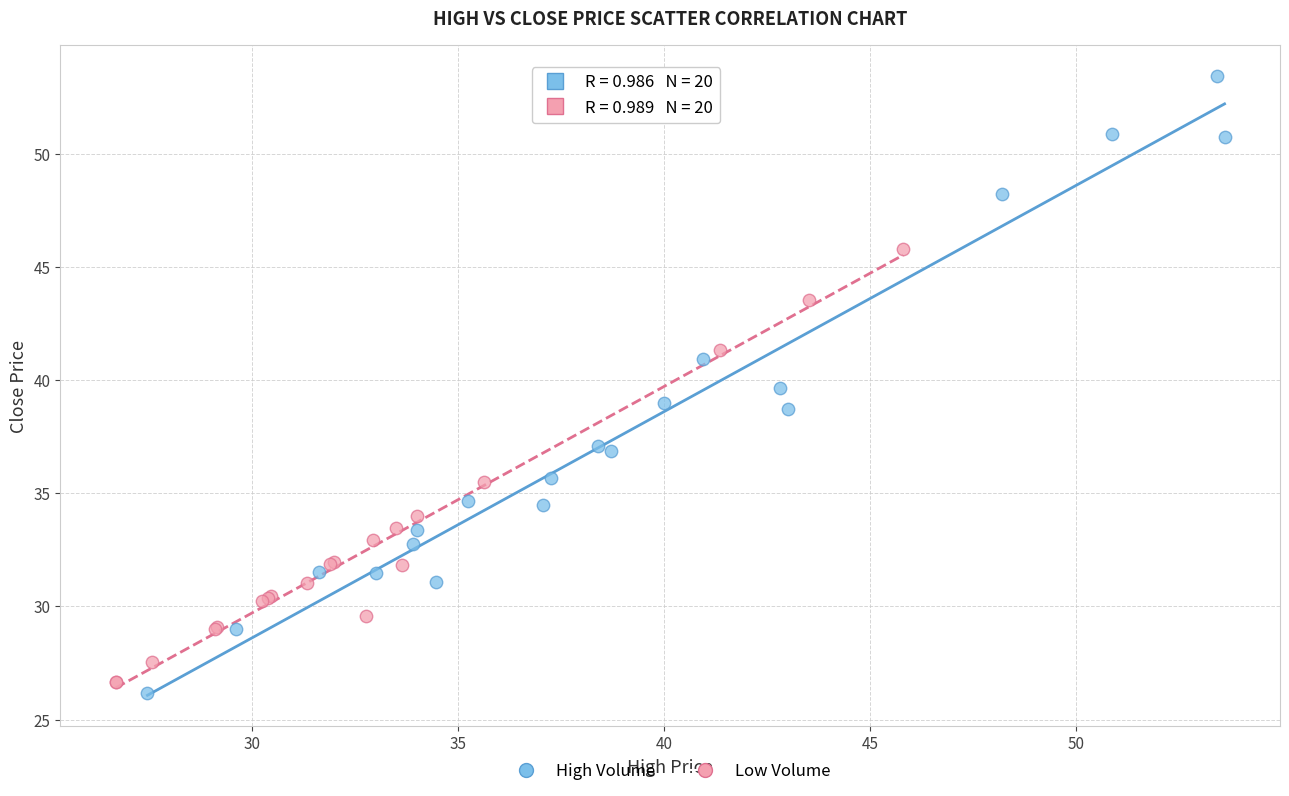

Which series has the widest spread of Y values?

High Volume